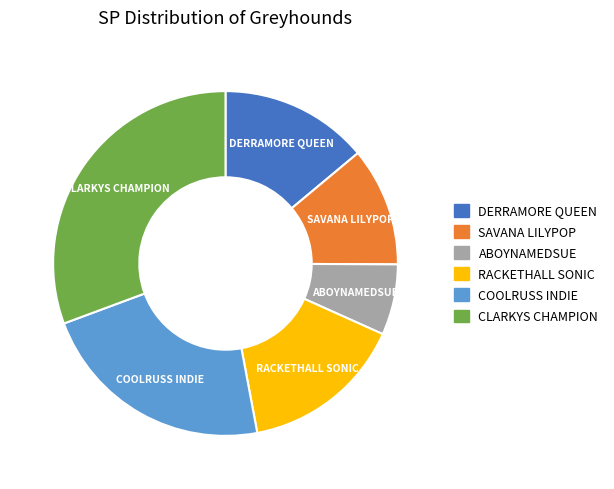

Is ABOYNAMEDSUE the majority of the pie?

No